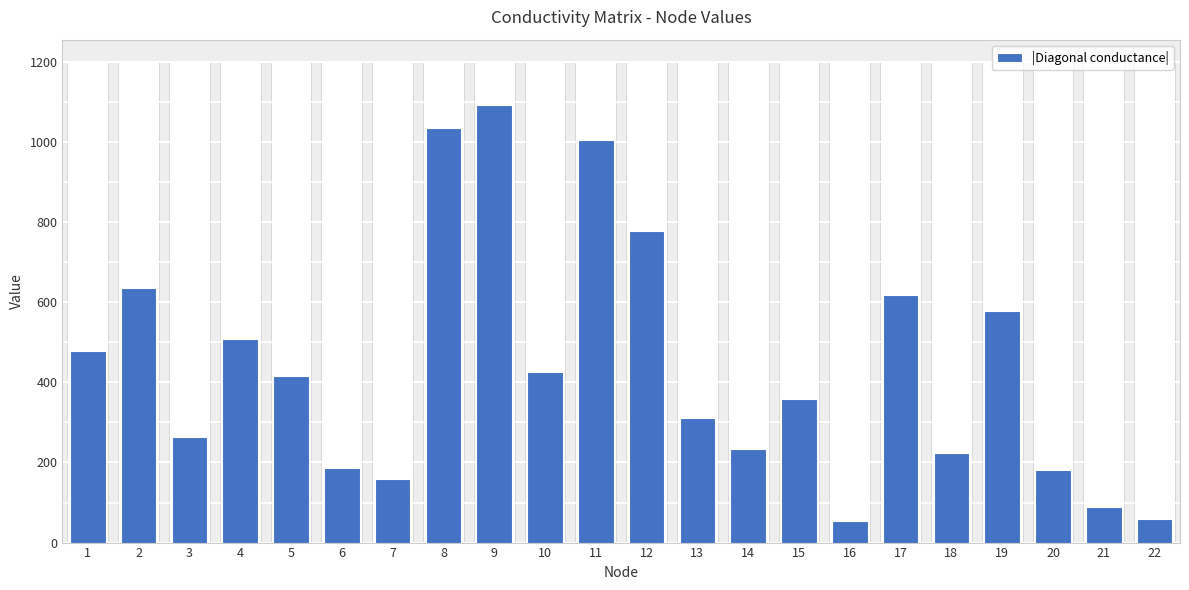

What is the smallest value displayed?

53.9